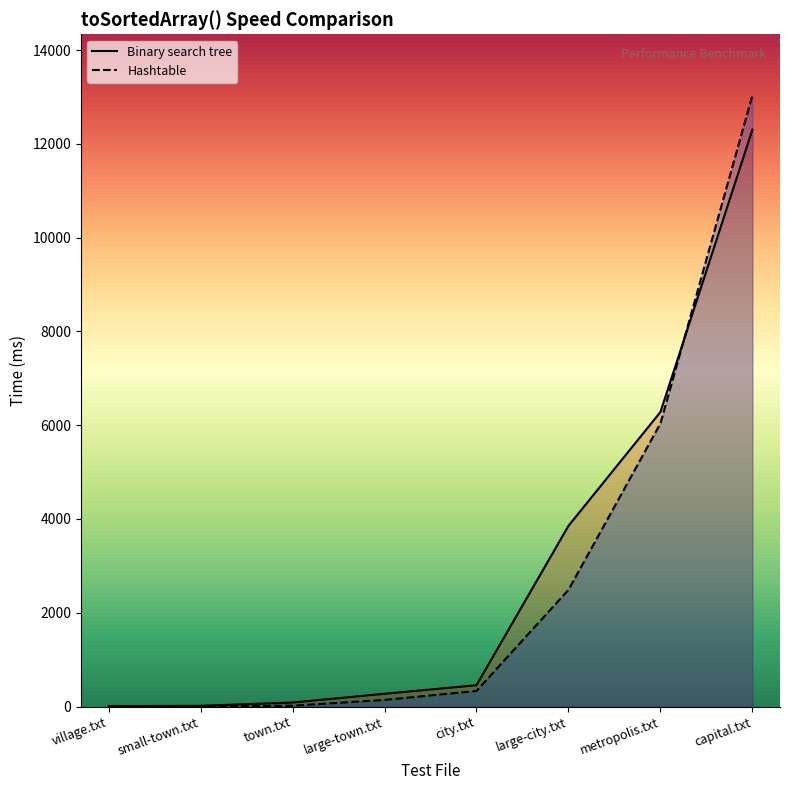

List the series in order of their peak value, lowest first.

Binary search tree, Hashtable